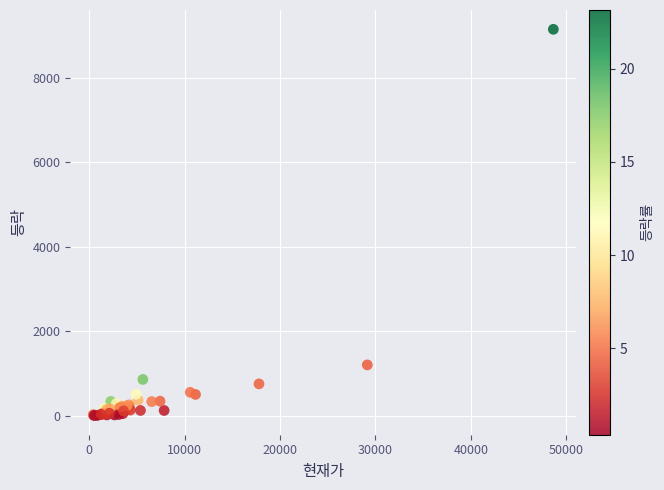

What Y value in the scatter plot is closest to 4576?

1200